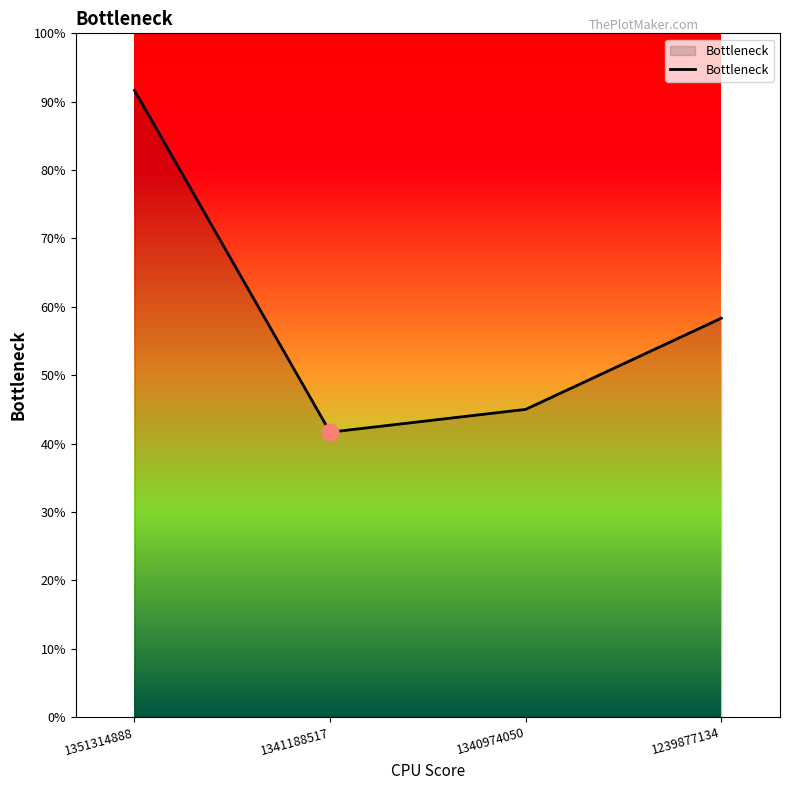

Does the chart display data point markers on the line(s)?

No